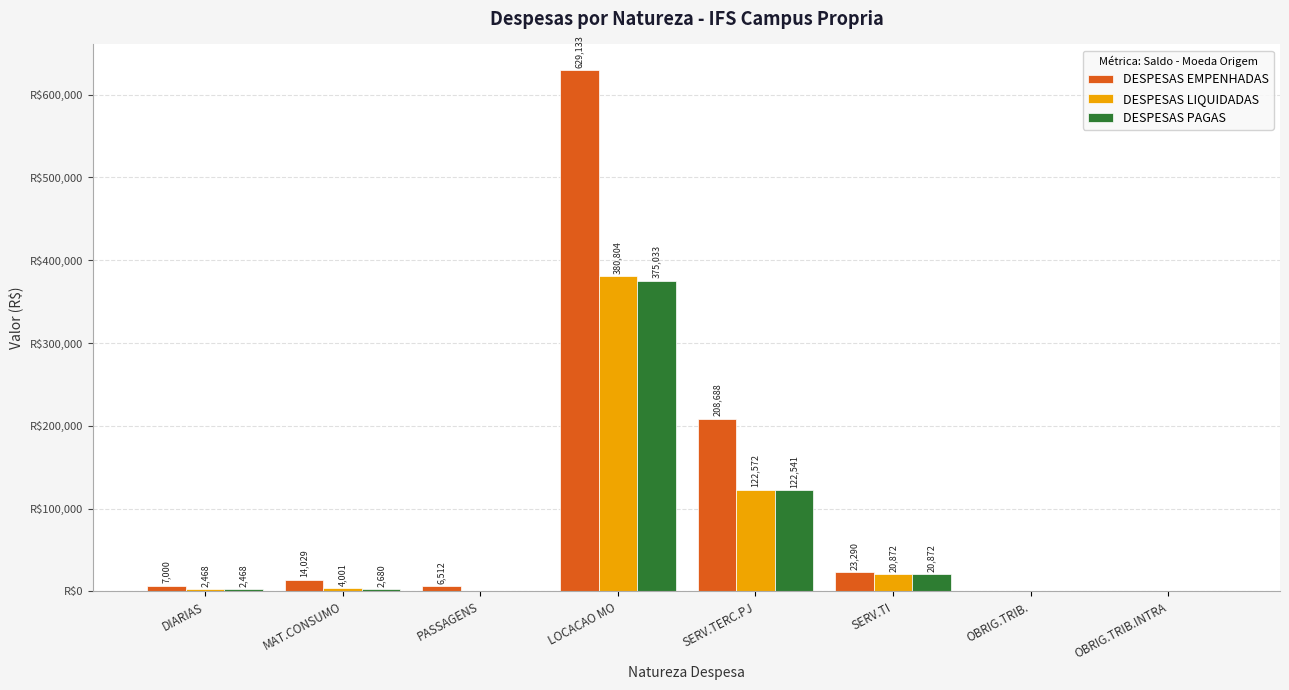

Which series changed the most between MAT.CONSUMO and SERV.TI?

DESPESAS PAGAS